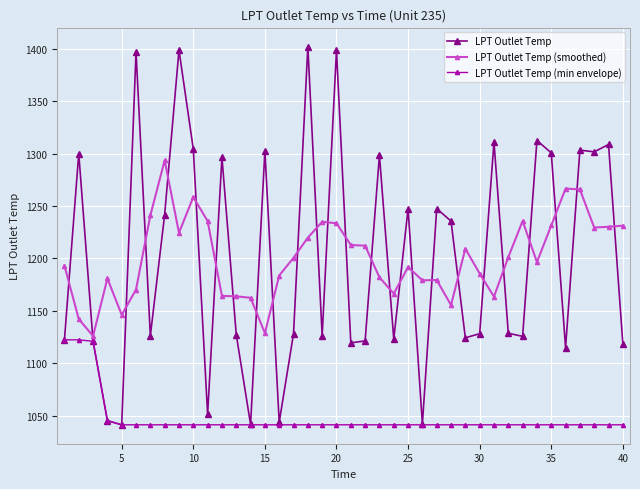

List the series in order of their peak value, highest first.

LPT Outlet Temp, LPT Outlet Temp (smoothed), LPT Outlet Temp (min envelope)